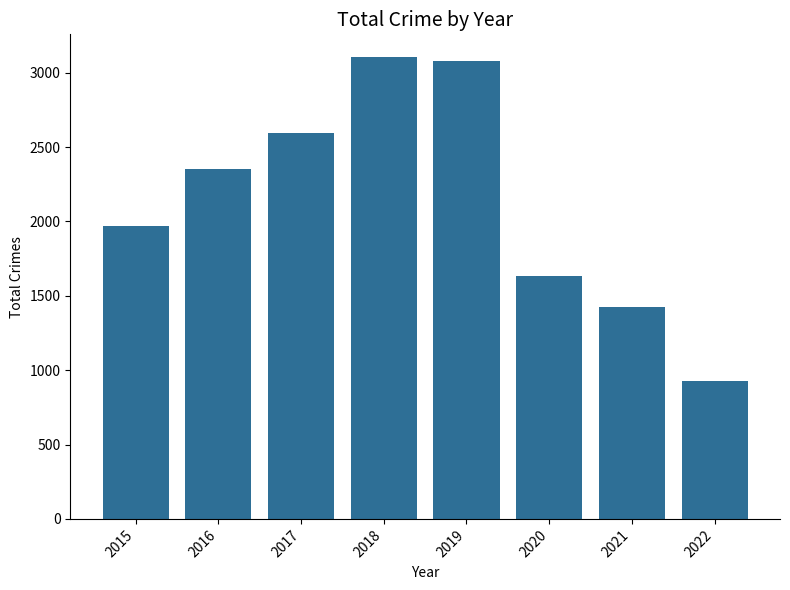

What is the maximum value shown in the chart?

3103